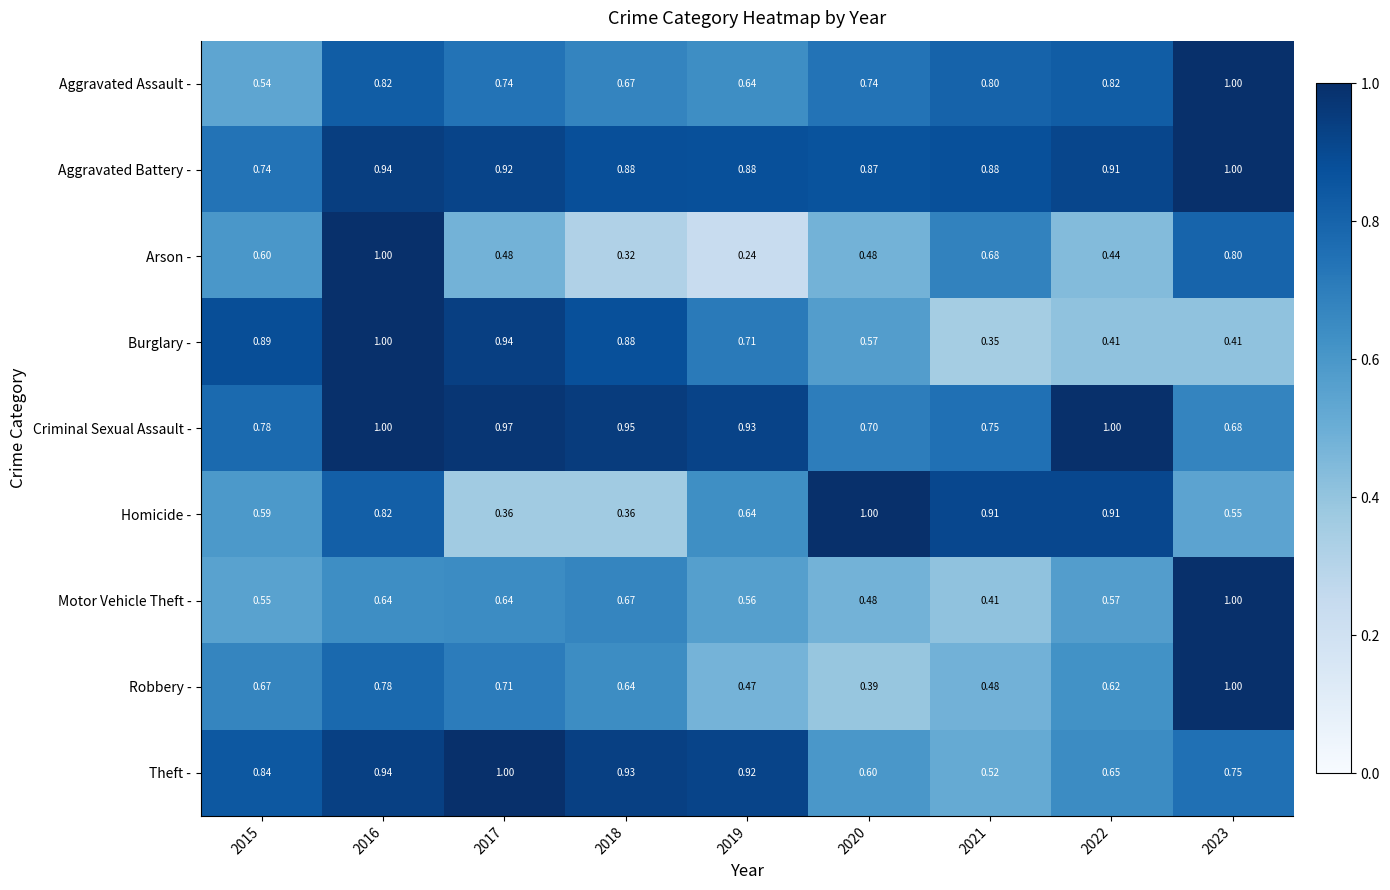

Between 2016 and 2020, which series saw the biggest shift?

Arson -